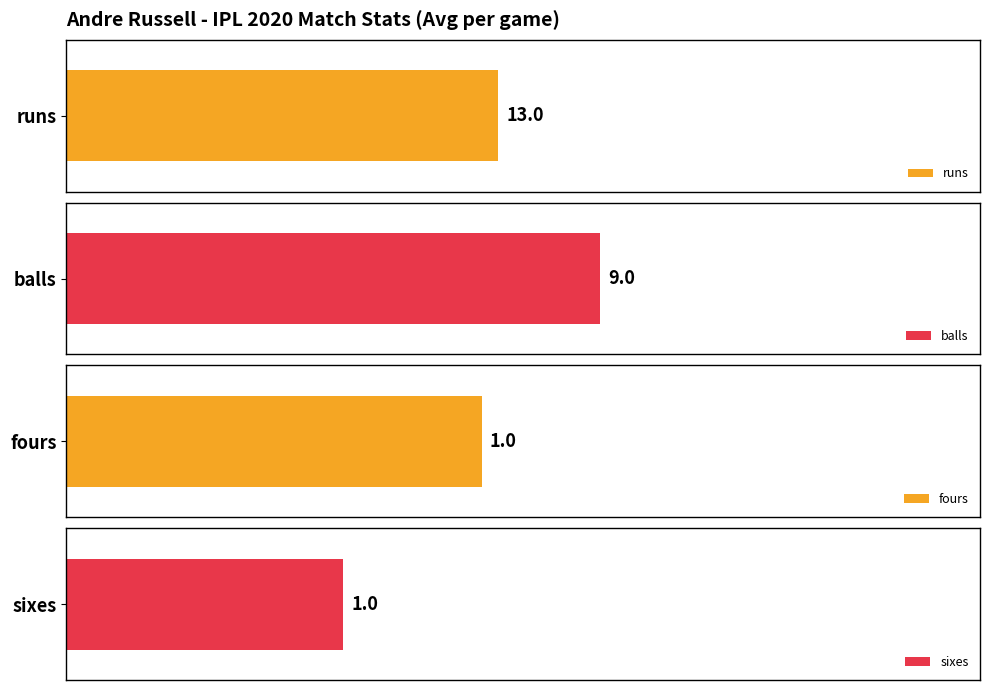

Is it true that fours equals 1 at Oct 3?

True